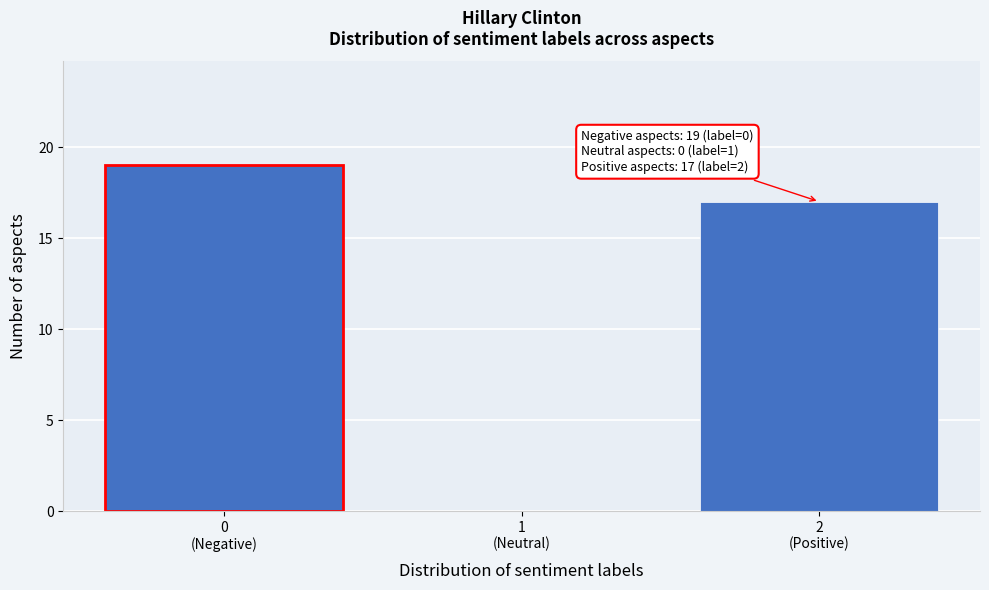

What is the maximum value shown in the chart?

19